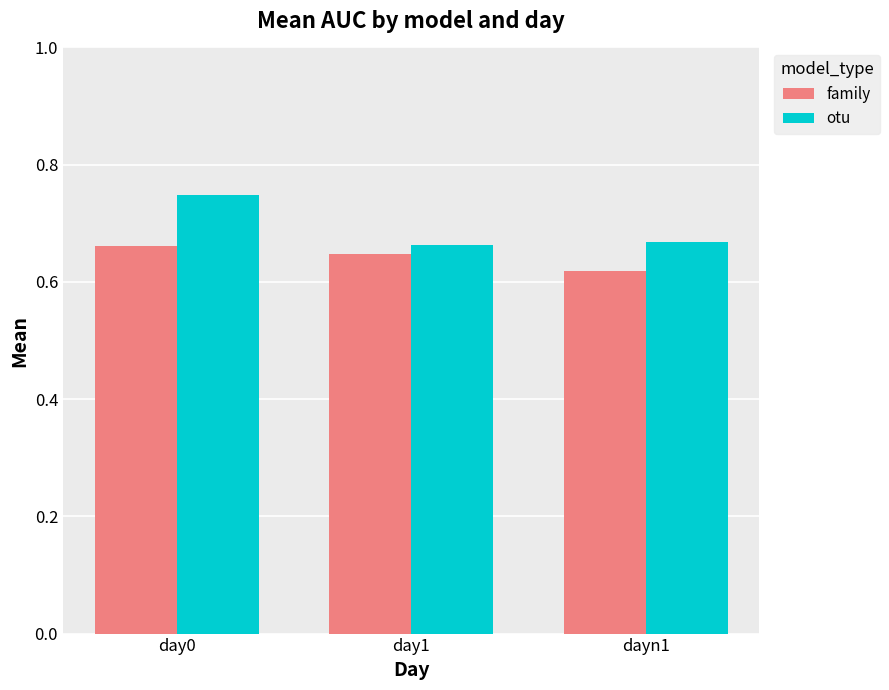

Which series has the largest total across all categories?

otu